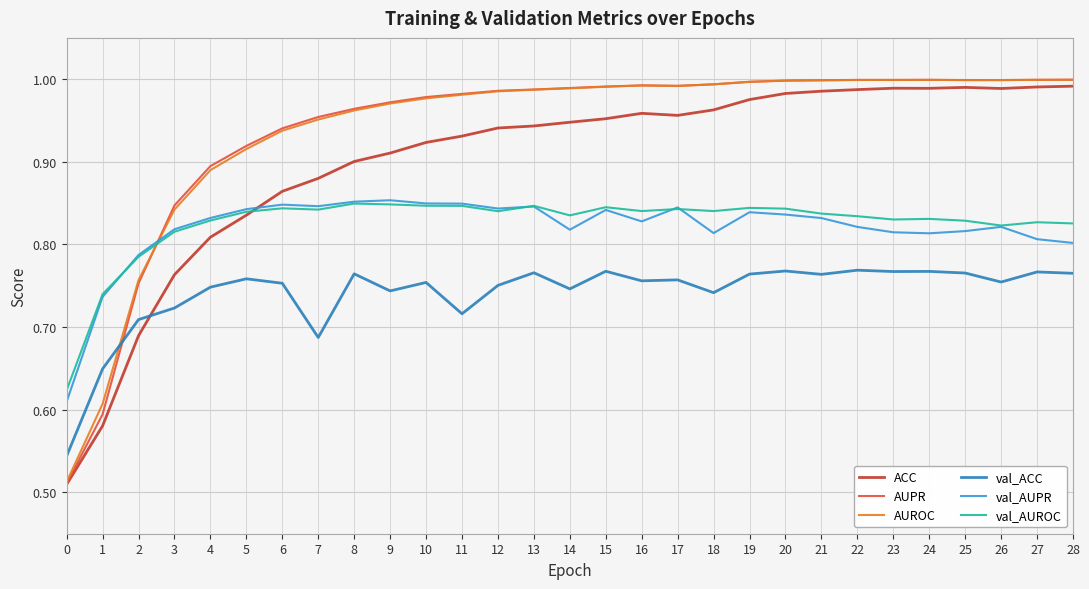

Between 8 and 14, which series saw the biggest shift?

ACC